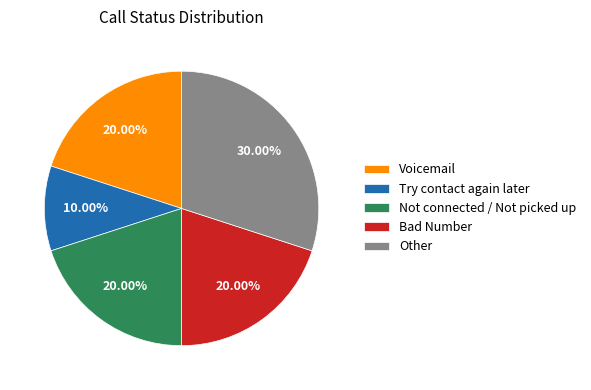

To the nearest percent, what is the difference between the largest and smallest slice percentages?

20%